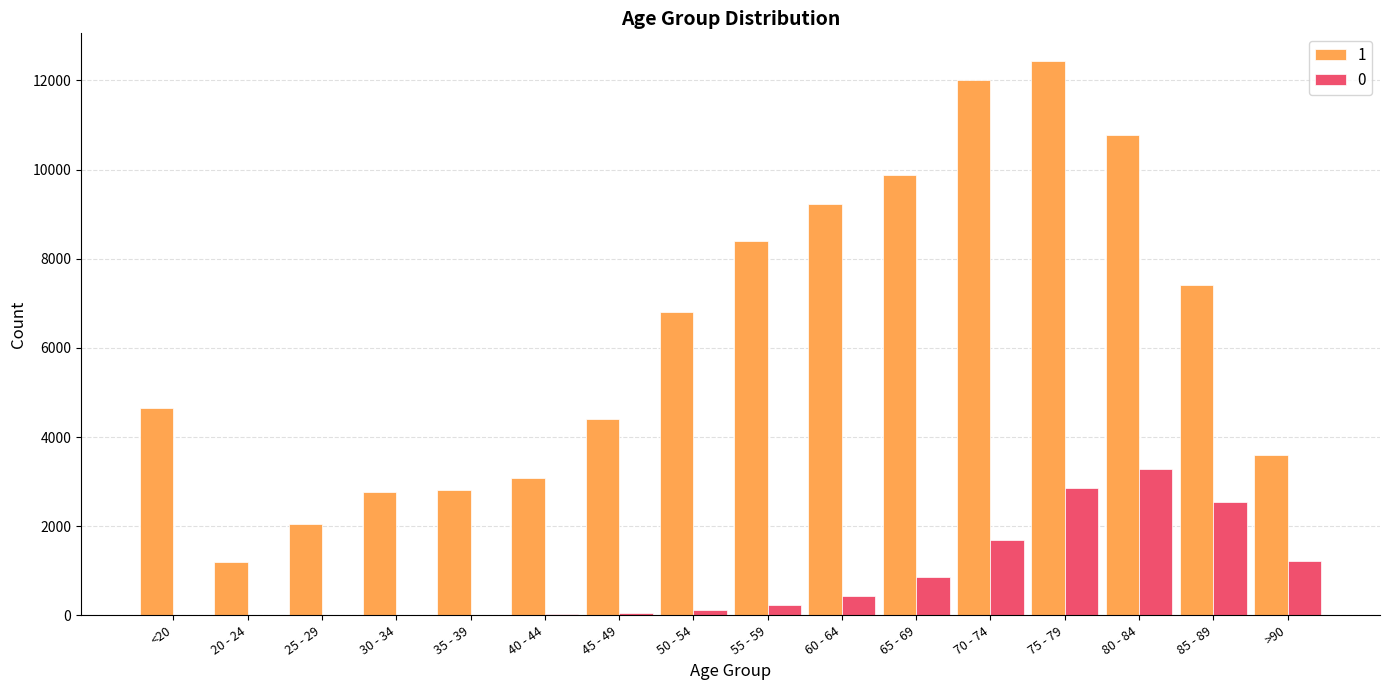

What is the average value of the 1 series?

6343